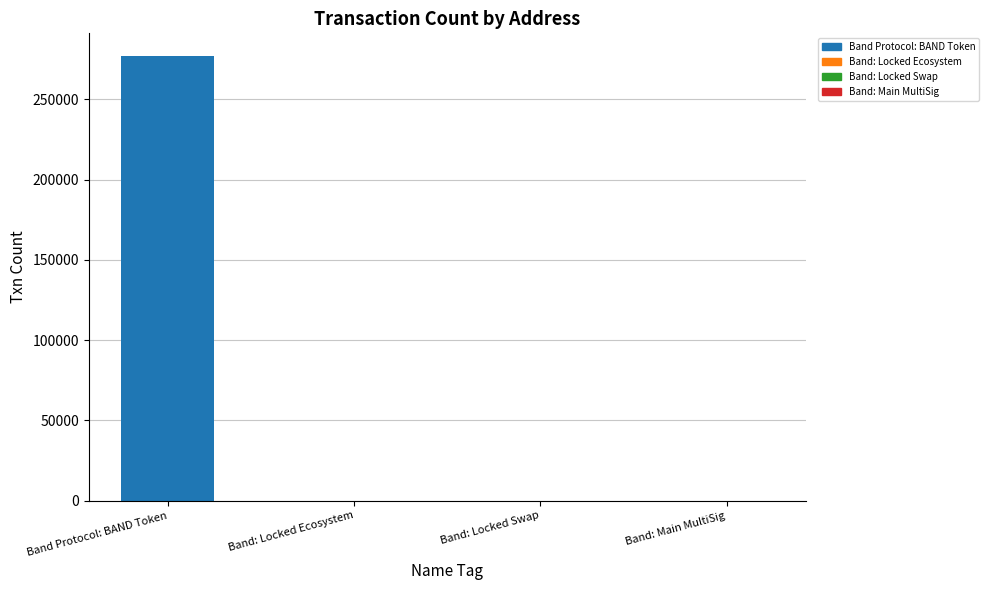

Which label corresponds to the largest value in the chart?

Band Protocol: BAND Token